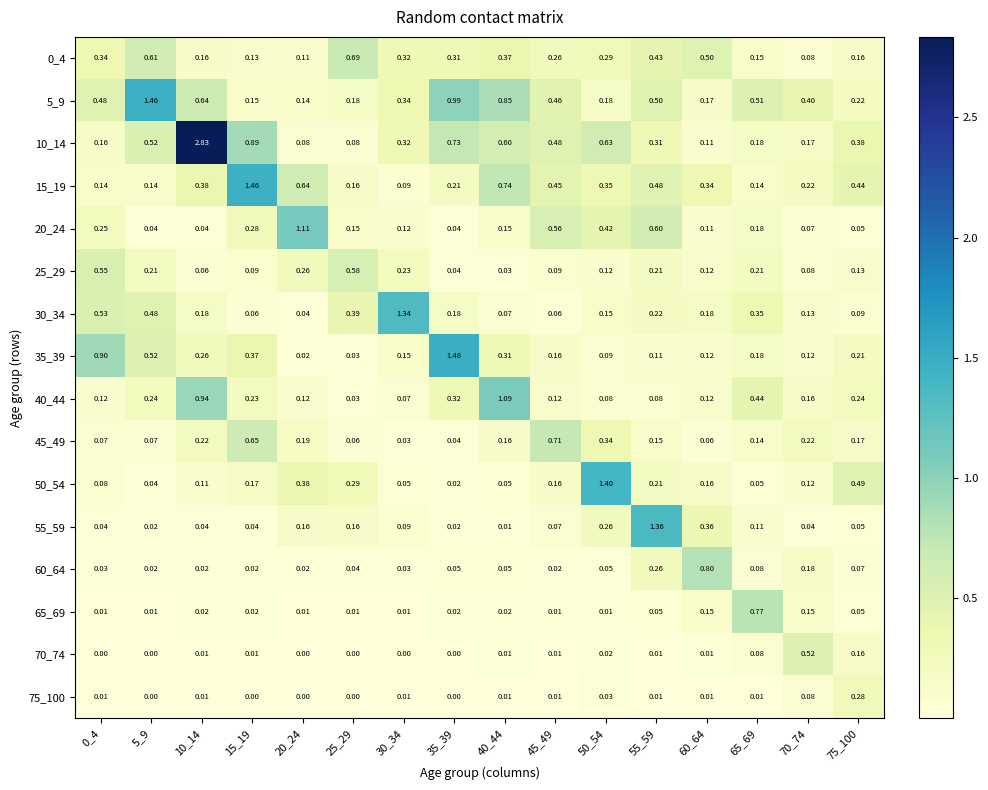

Between 20_24 and 65_69, which series saw the biggest shift?

20_24